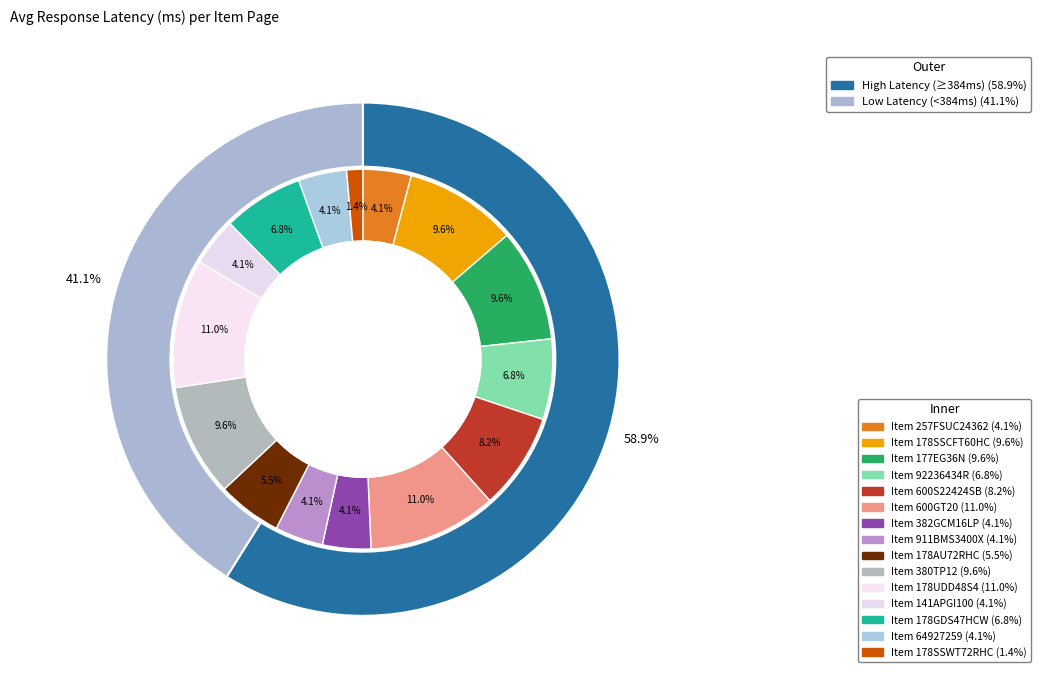

Count the number of slices in the pie.

15